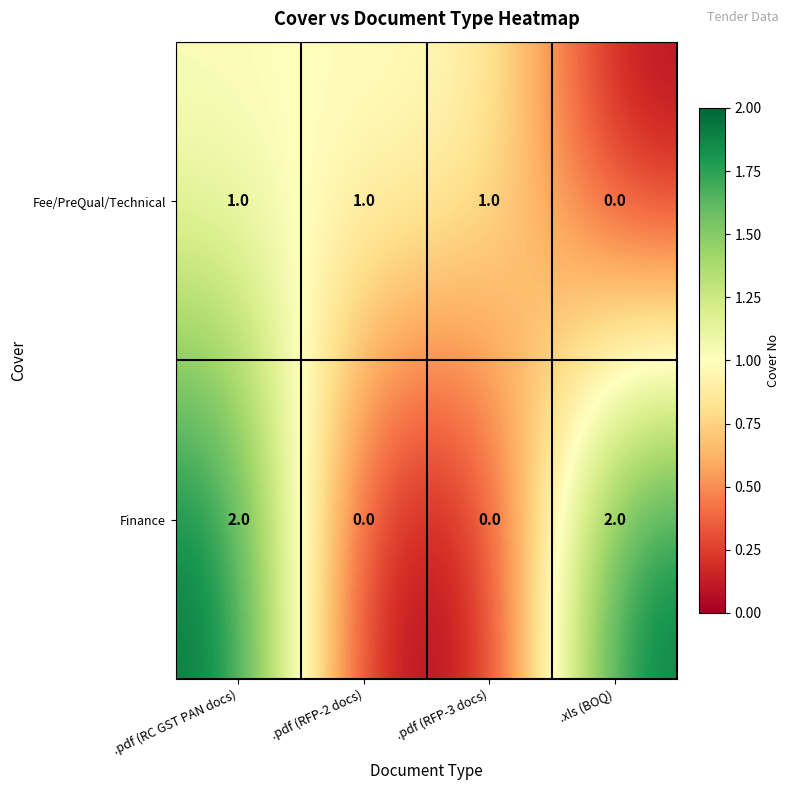

The value of Fee/PreQual/Technical at .pdf (RFP-2 docs) is 0. True or false?

False